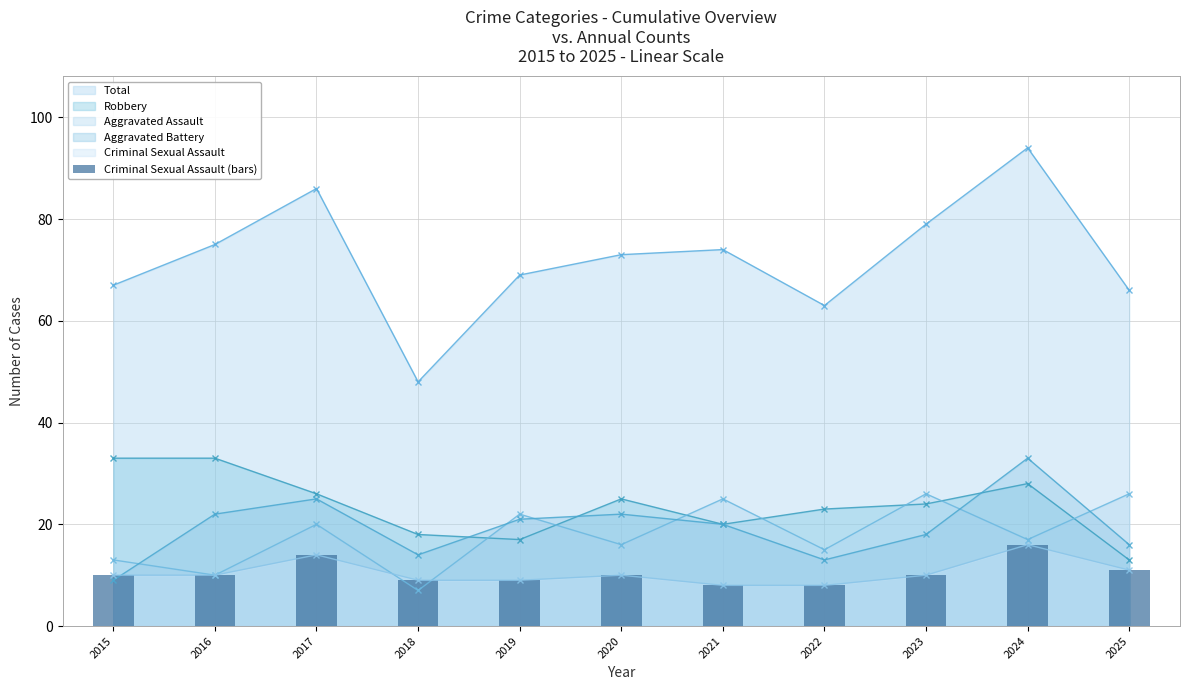

Is it true that the value at 2024 is 25?

False